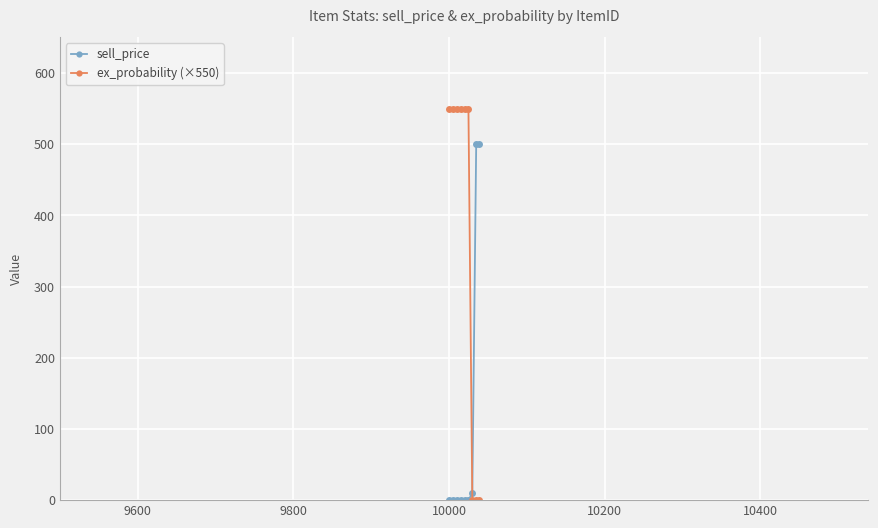

Reading right to left, extract all data points from this chart.

sell_price: 500	500	10	0	0	0	0	0	0
ex_probability (×550): 0	0	0	550	550	550	550	550	550